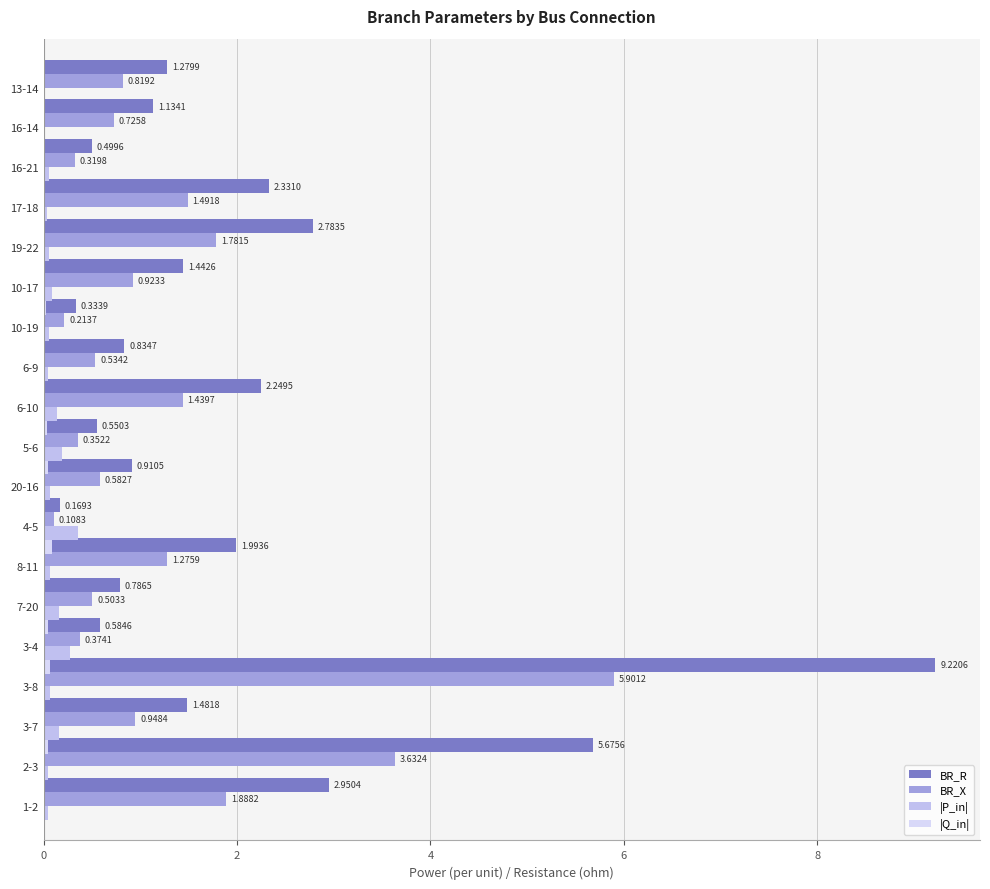

The |P_in| series shows 0.1 at 16-21. True or false?

True